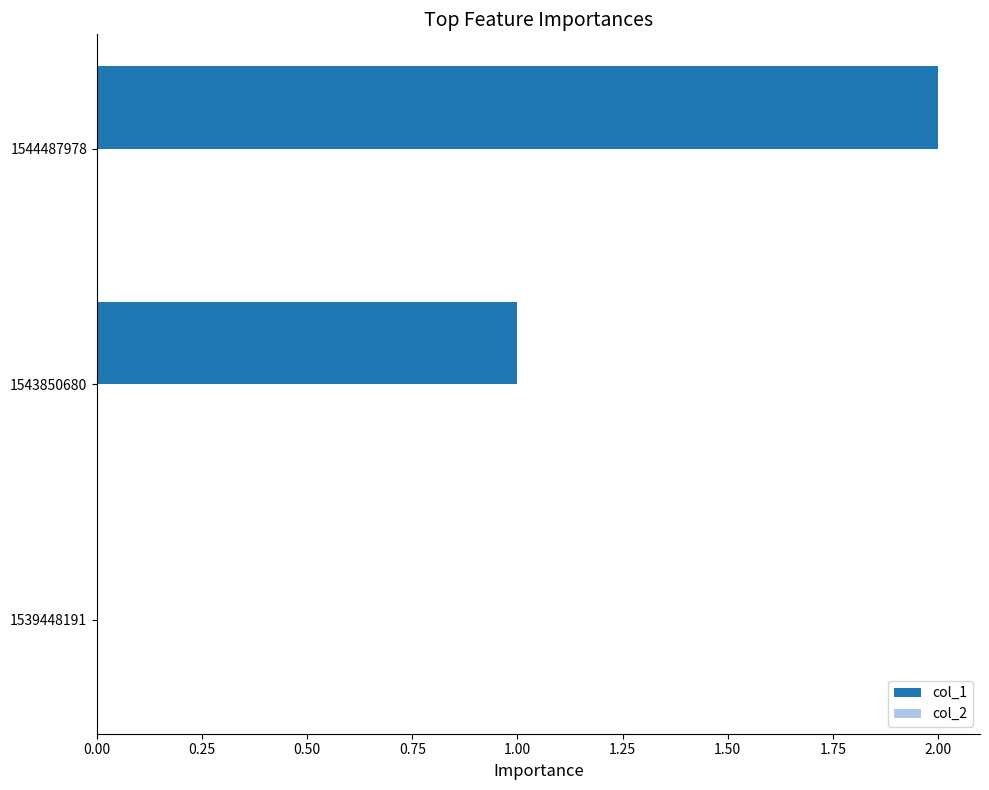

Which has a higher value, 1543850680 or 1539448191?

1543850680